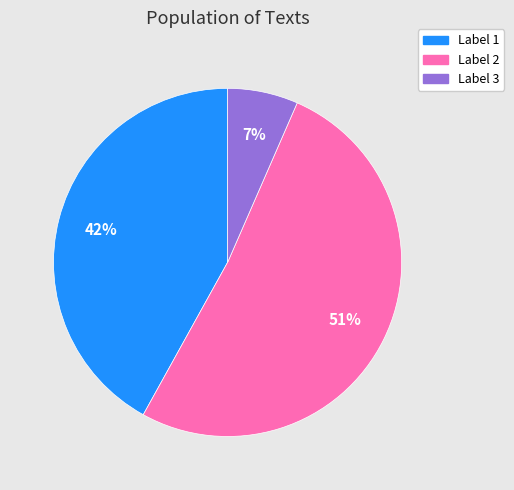

To the nearest percent, what is the average slice percentage?

33%